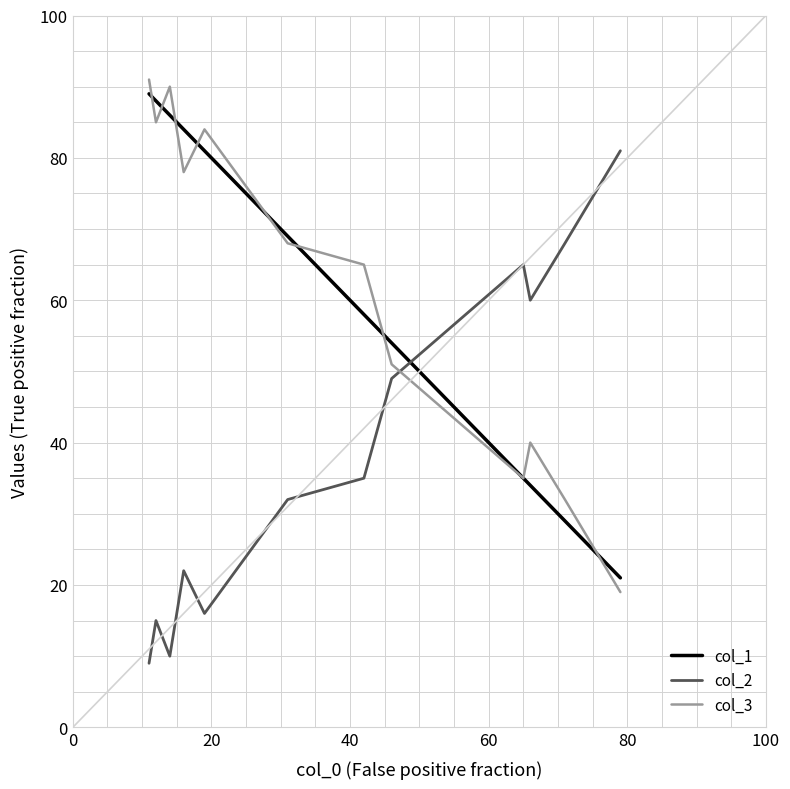

How many intersections are there between col_3 and col_2?

1